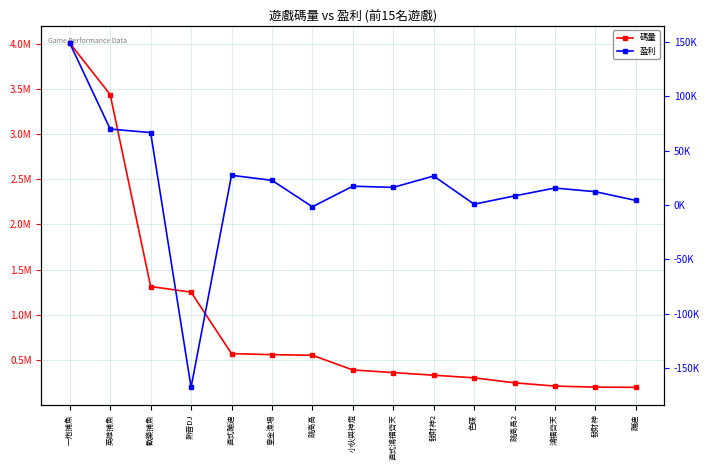

What position from the left is 直式蹦迪?

5